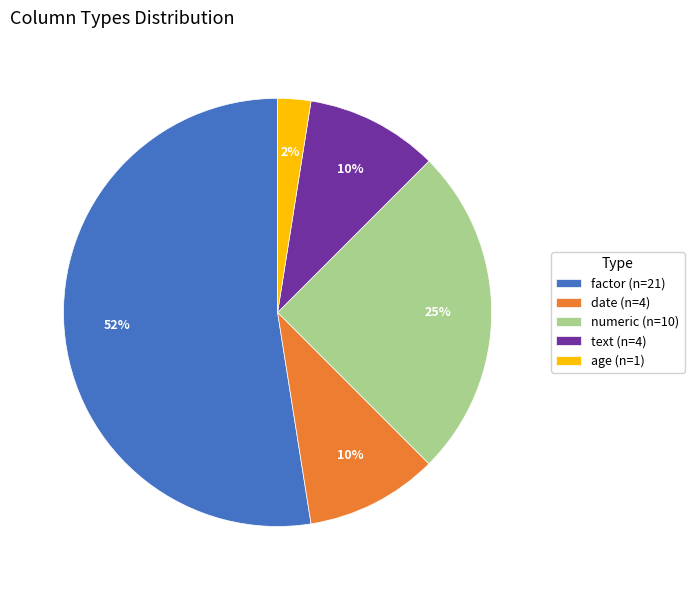

How many slices are in this pie chart?

5